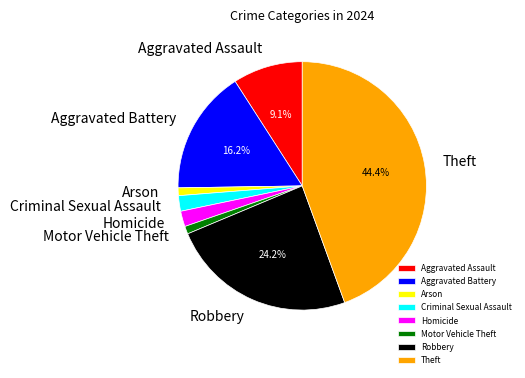

Does Theft account for over 50% of the chart?

No